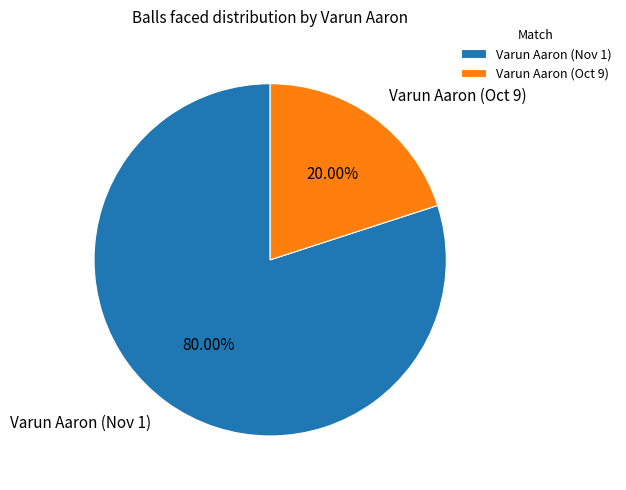

To the nearest percent, what is the combined percentage of Varun Aaron (Oct 9) and Varun Aaron (Nov 1)?

100%